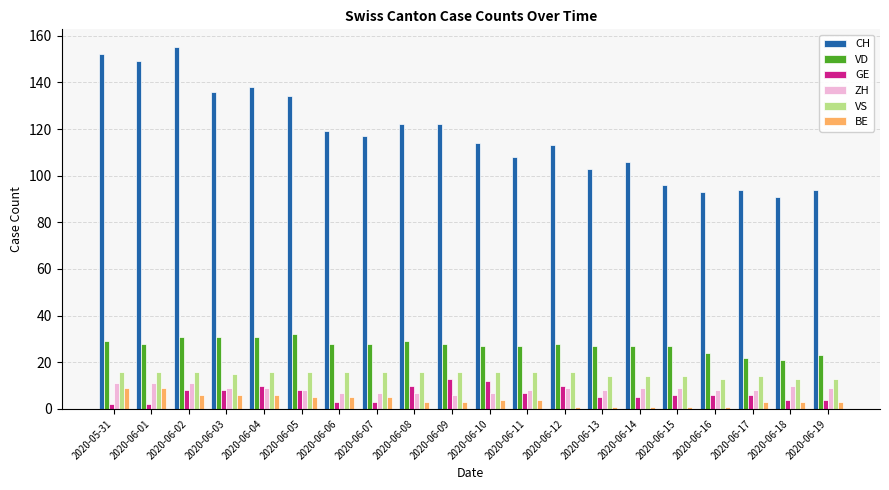

What is the value of the BE bar at the 16th from the left?

1